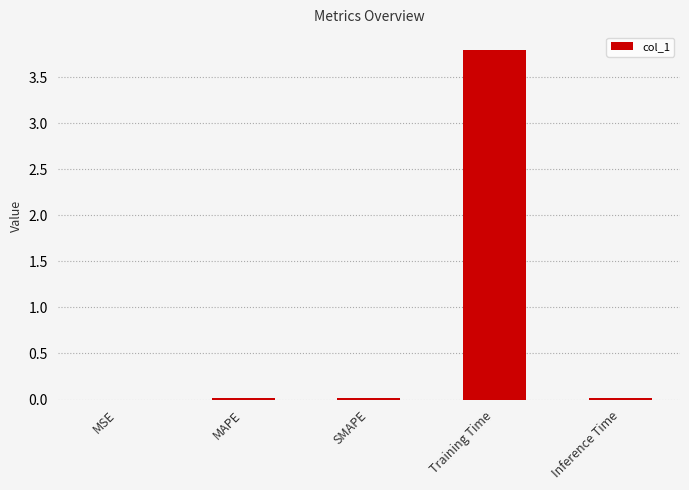

What is the approximate value at Training Time?

3.8